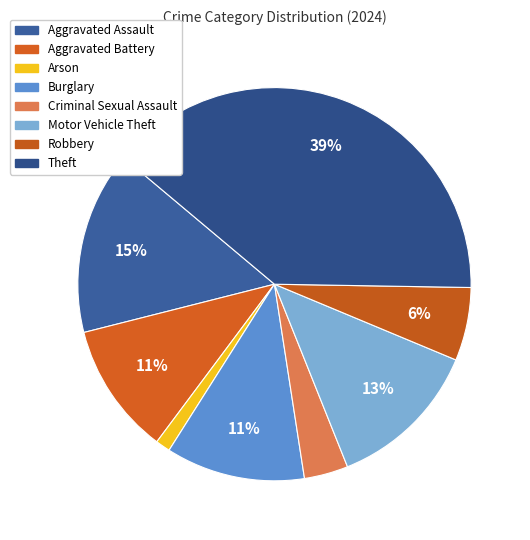

How many segments does this pie chart have?

8